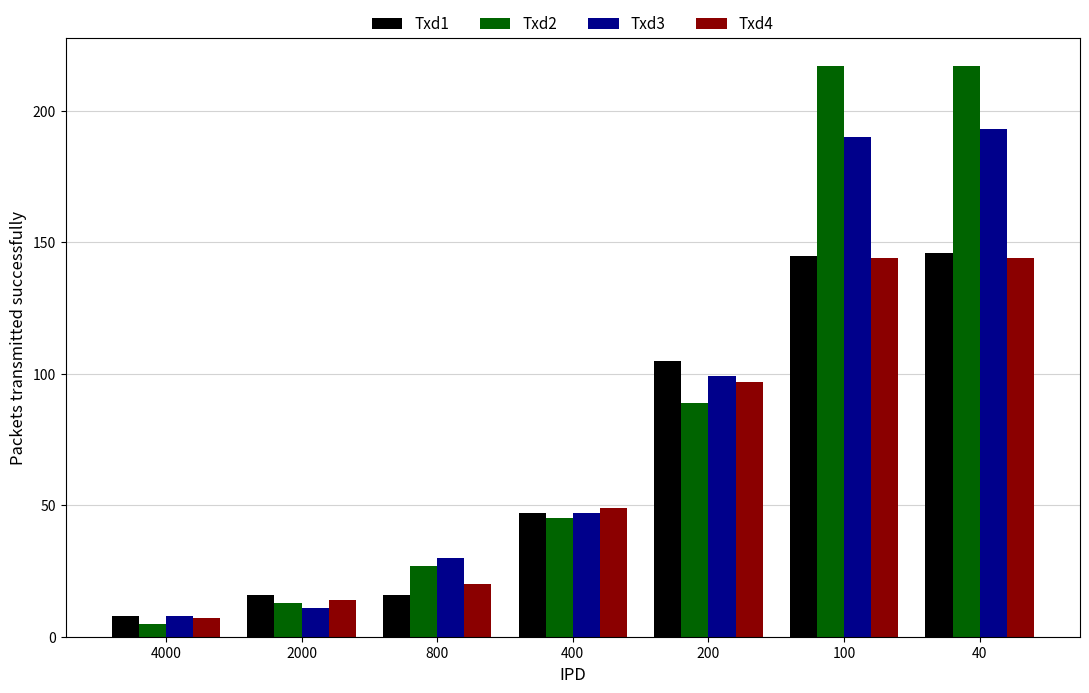

The Txd3 series shows 47 at 400. True or false?

True